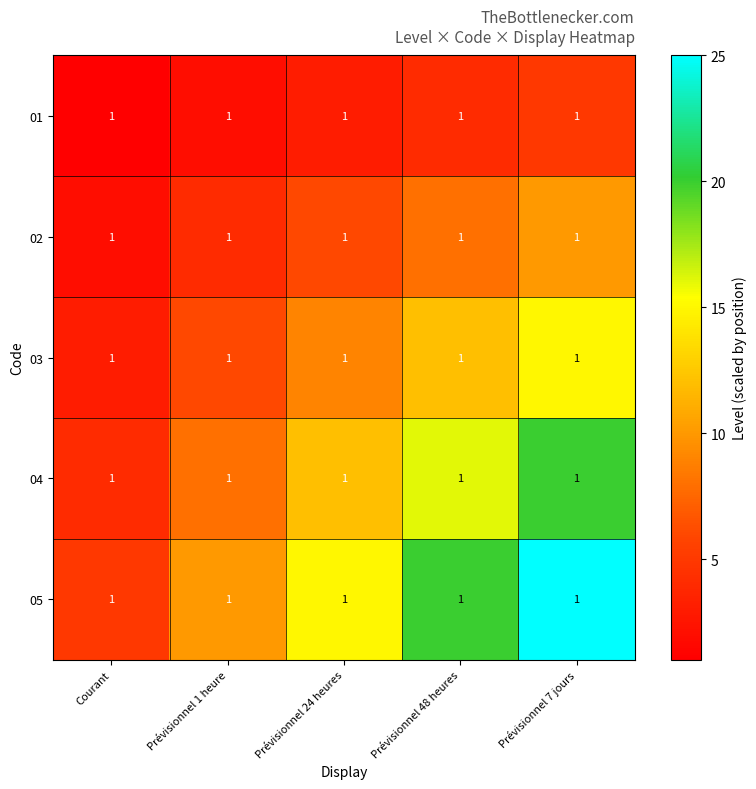

What is the difference between the 04 values at Courant and Prévisionnel 7 jours?

16